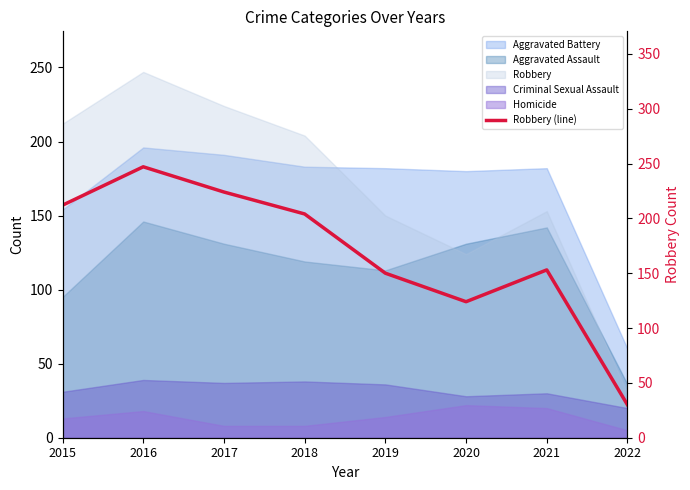

What is the minimum value shown in the chart?

30